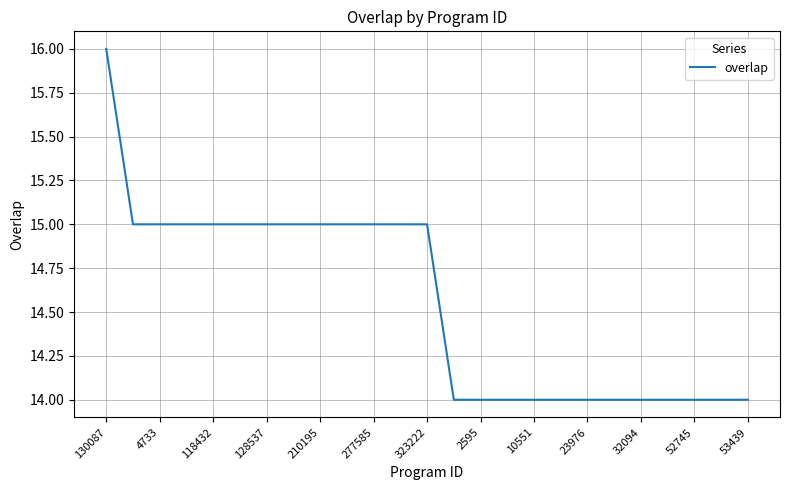

What is the maximum value shown in the chart?

16